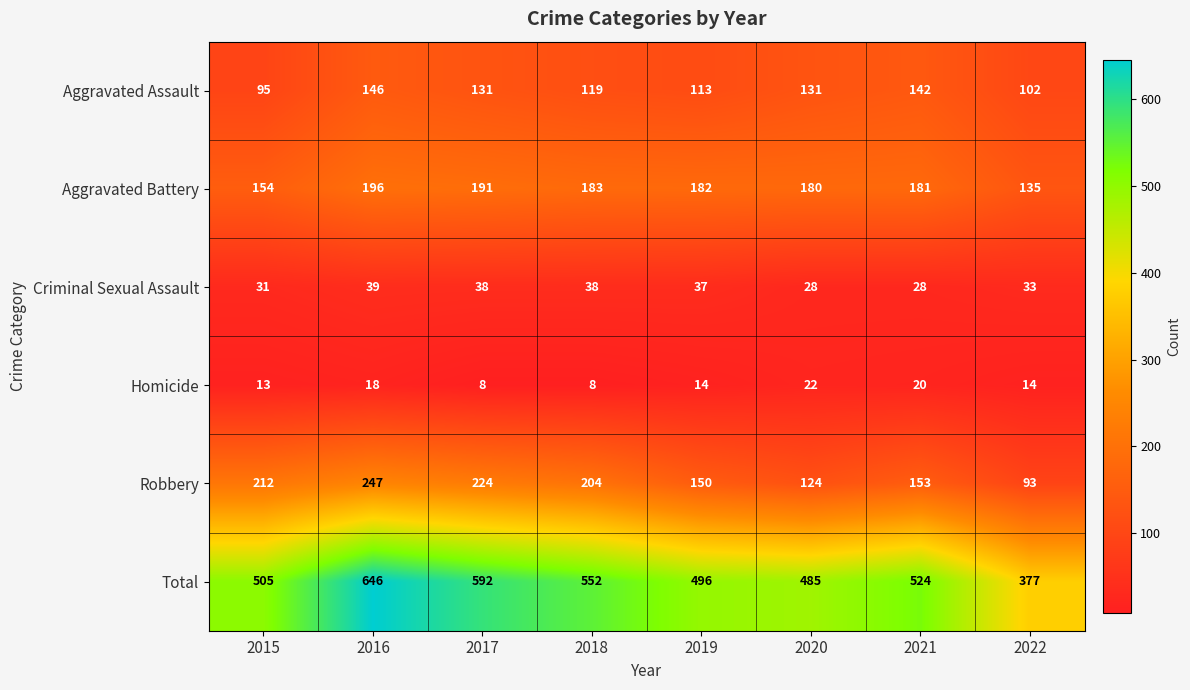

At which category is the sum across all series the highest?

2016